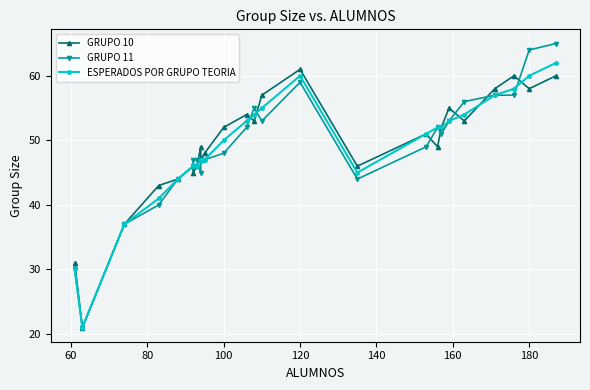

What is the maximum value shown in the chart?

65